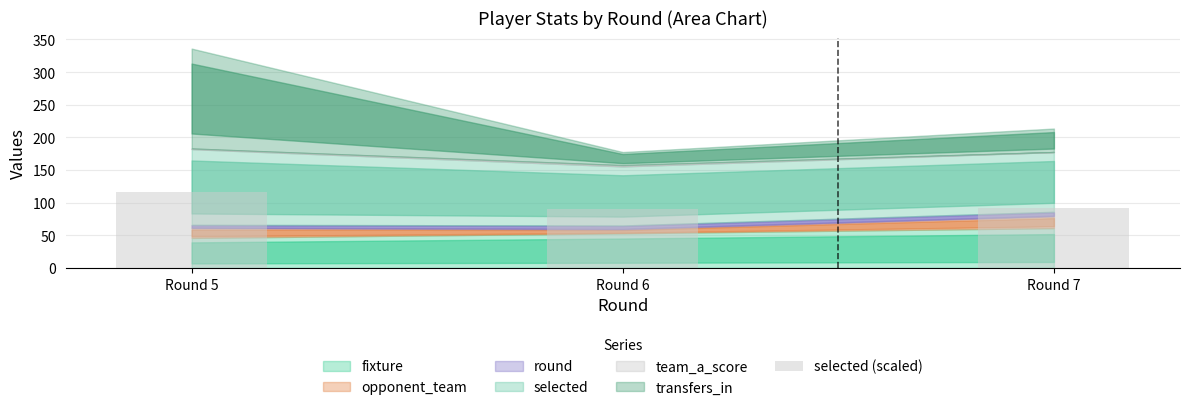

How many values are below 91?

1